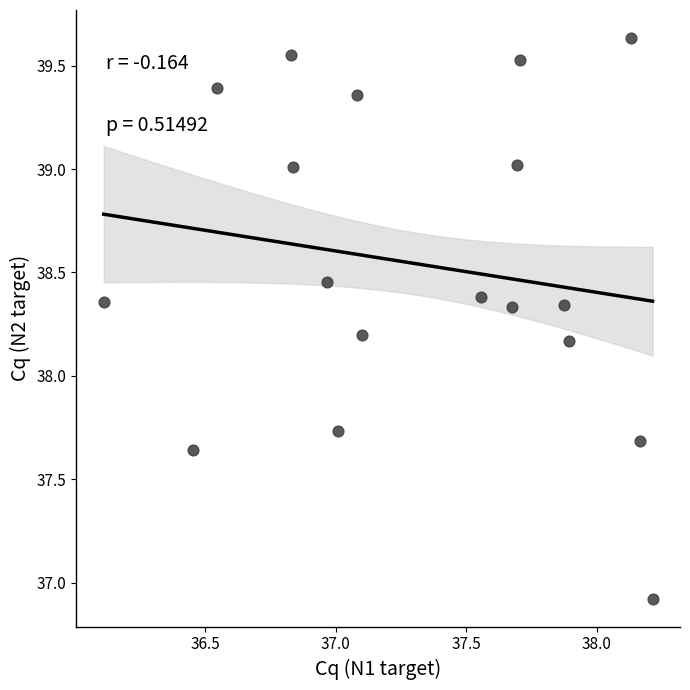

What is the range of X values (max minus min)?

2.1